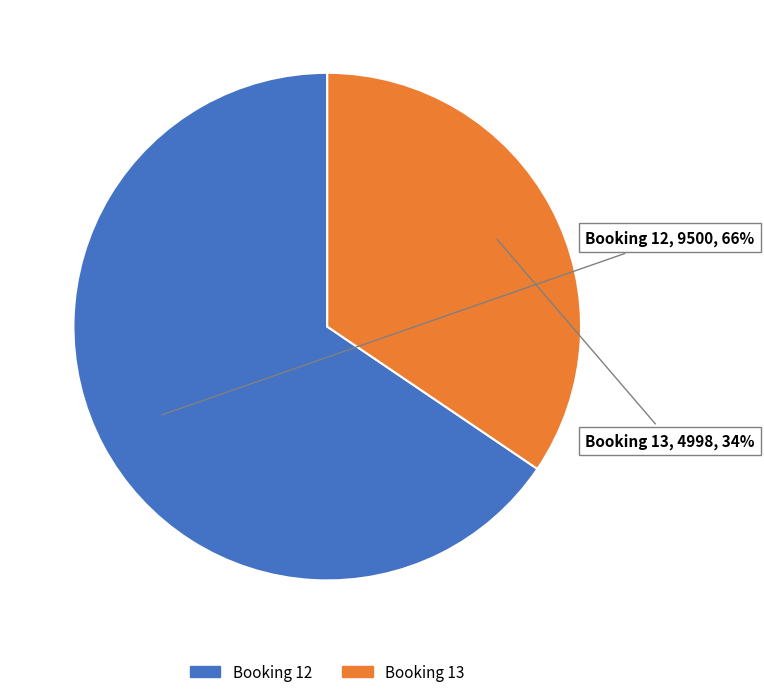

Is there any slice that represents more than half of the pie?

Yes